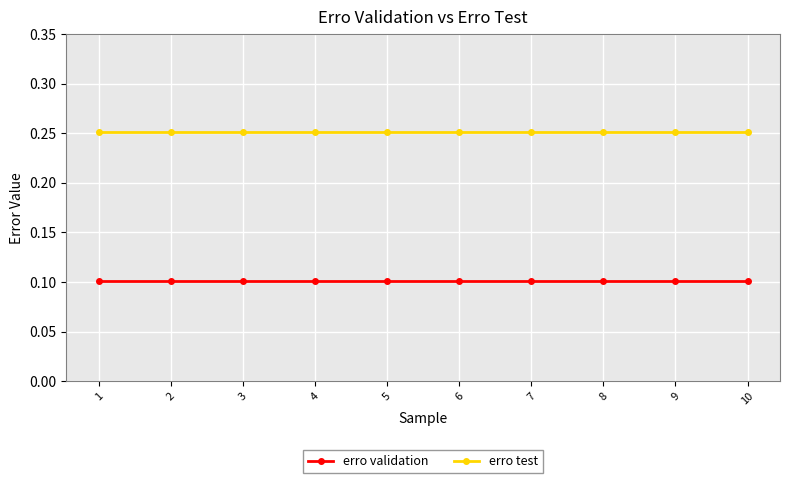

True or false: erro validation and erro test cross at least once.

False